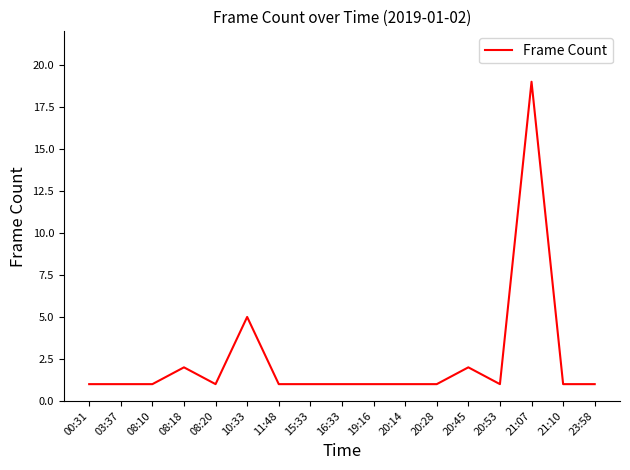

Does the chart display data point markers on the line(s)?

No